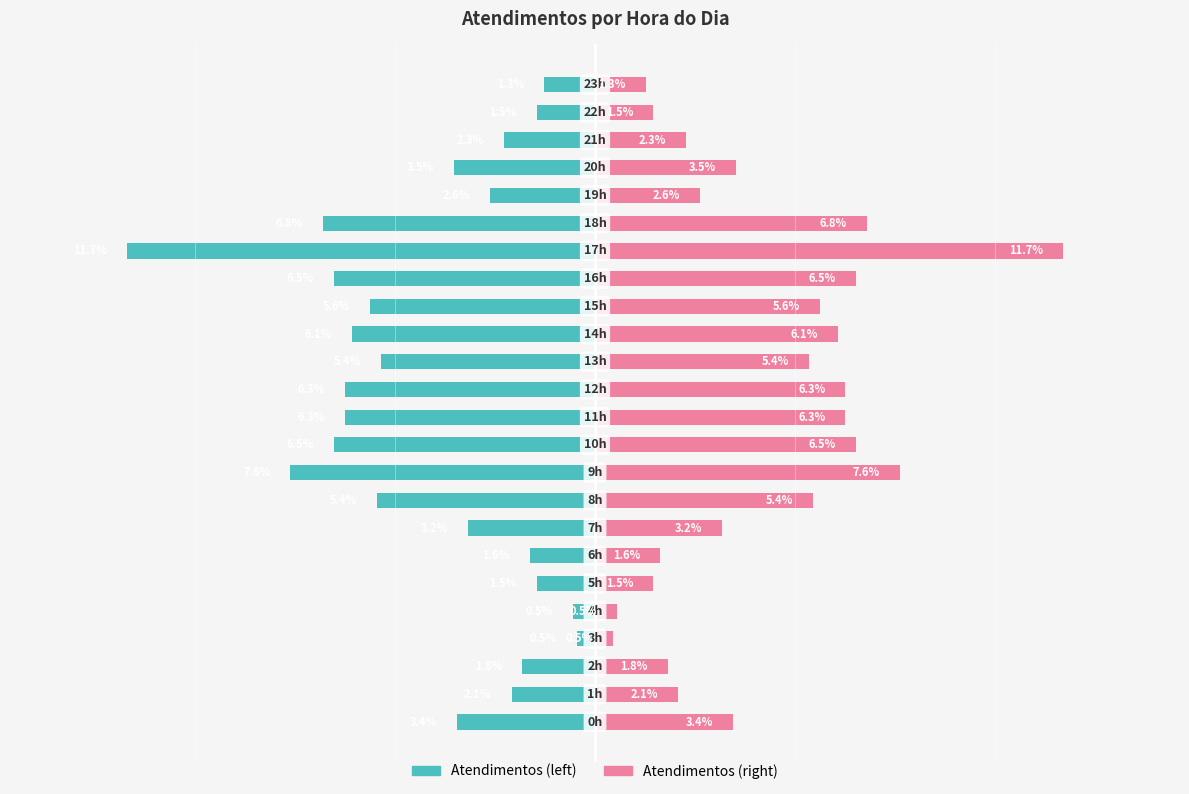

Read the value at 22.

-1.5